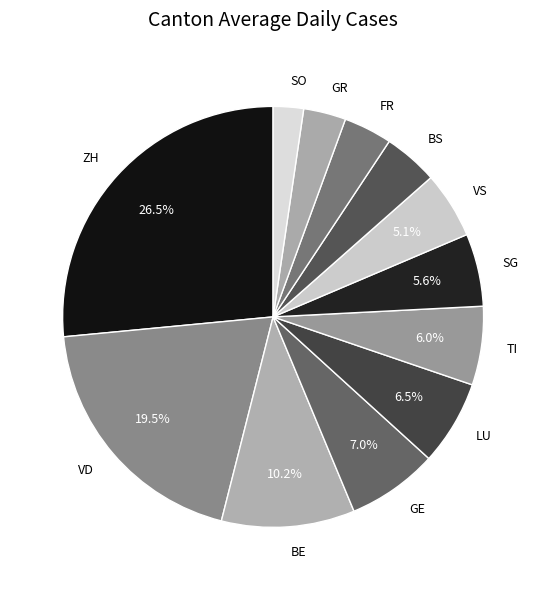

To the nearest percent, what is the difference between the largest and smallest slice percentages?

24%